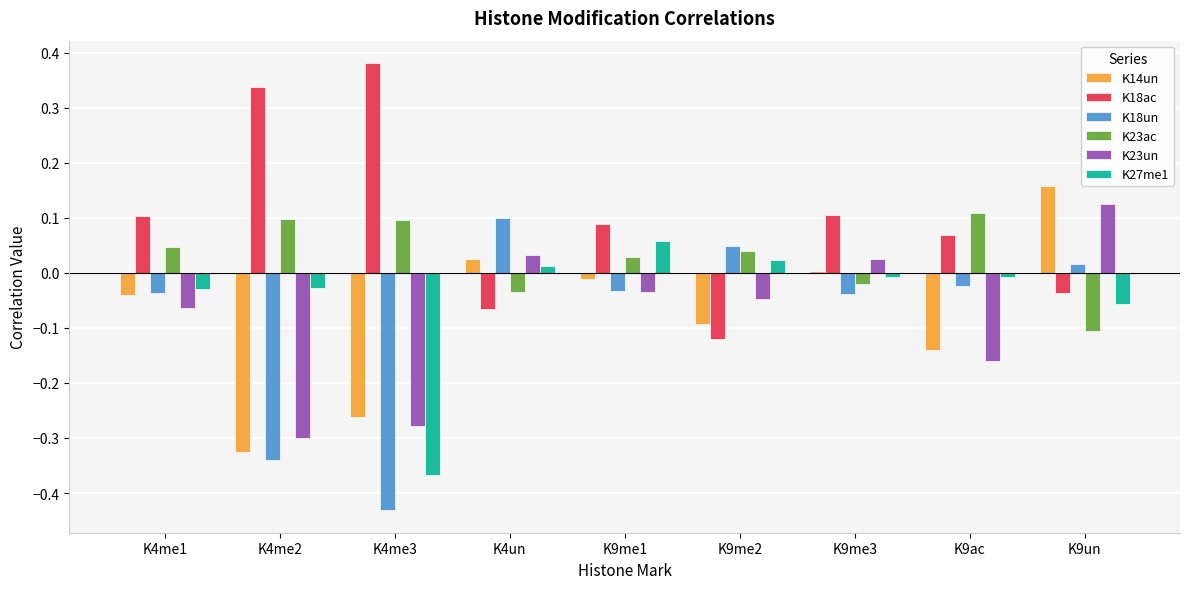

Is the value of K23un at K4un greater than the value of K14un at K4me2?

Yes